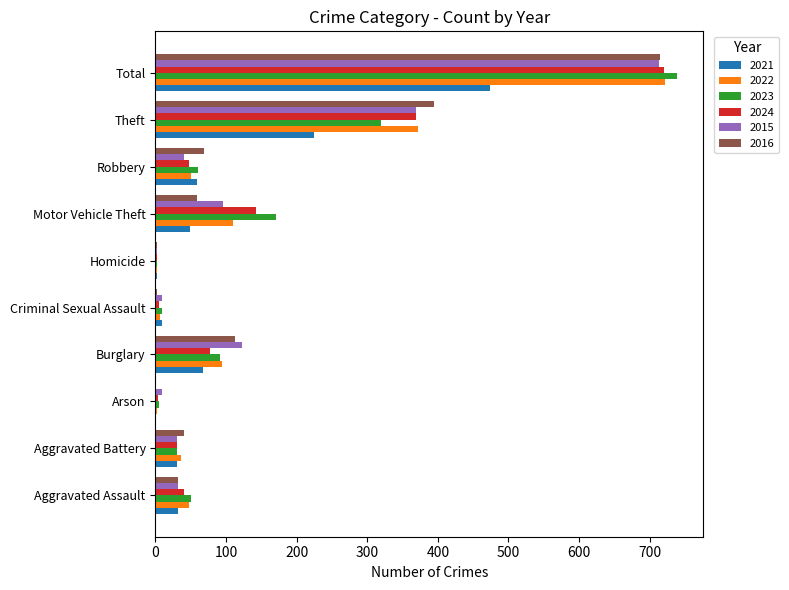

What is the sum of all 2021 values?

948